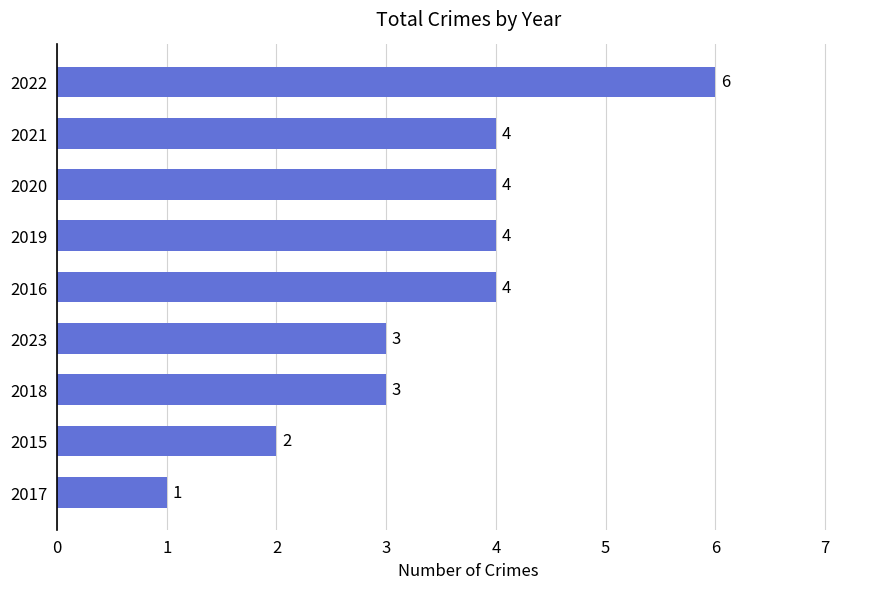

Reading top to bottom, list all the values displayed in this chart.

2022=6	2021=4	2020=4	2019=4	2016=4	2023=3	2018=3	2015=2	2017=1